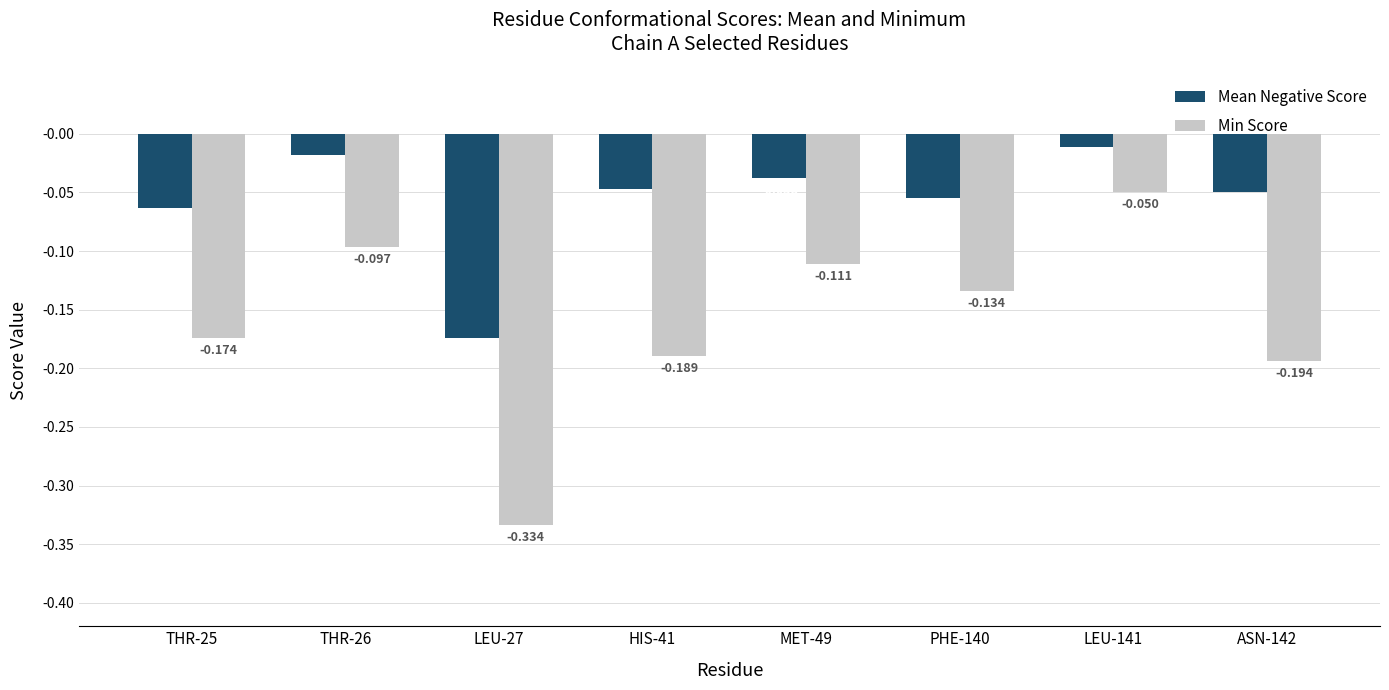

How many groups of bars are there?

8